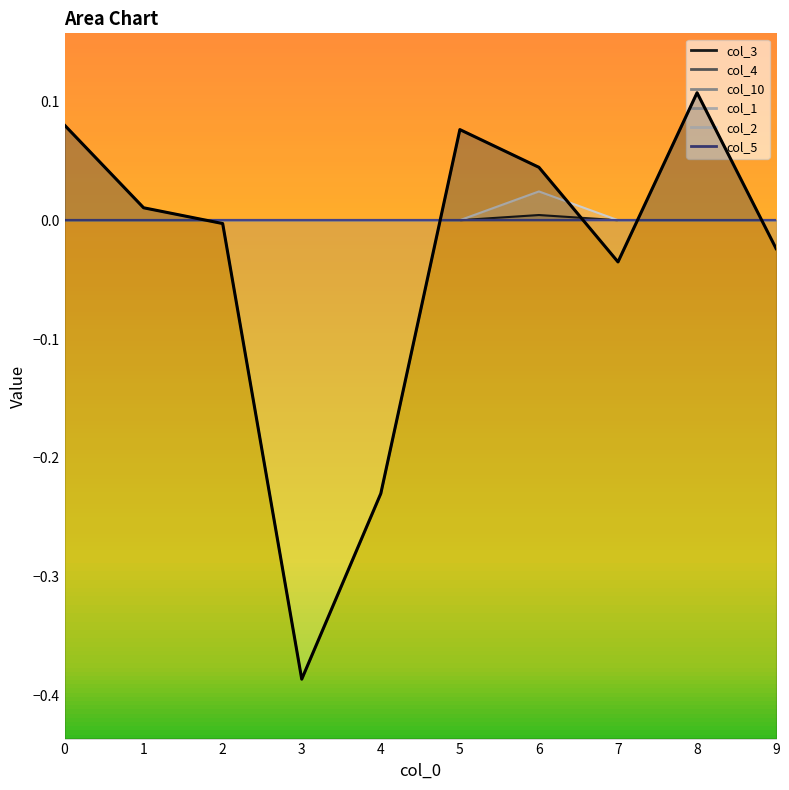

List the labels in order of col_3 value, smallest first.

0, 1, 2, 3, 4, 5, 7, 8, 9, 6